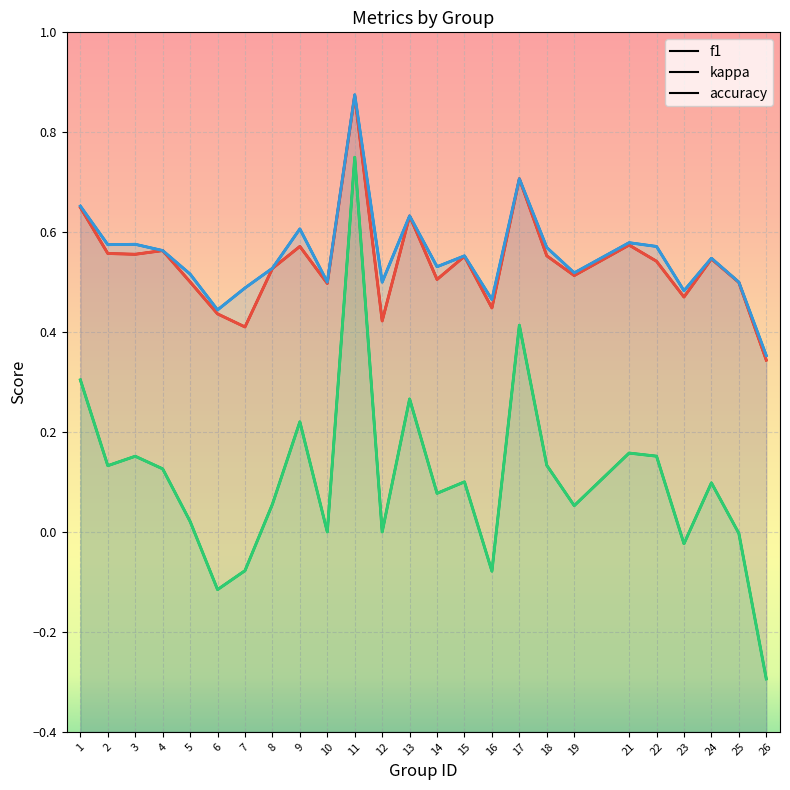

How many categories are shown in the chart?

25